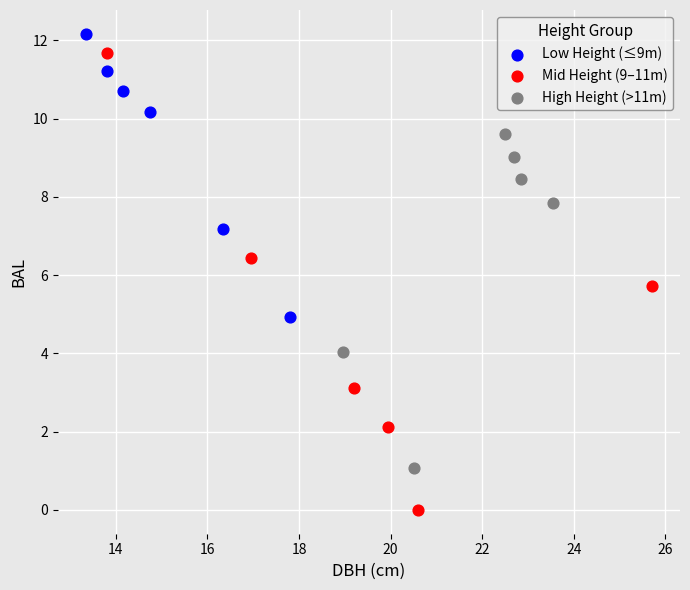

What are all the series names shown in the legend?

Low Height (≤9m), Mid Height (9–11m), High Height (>11m)